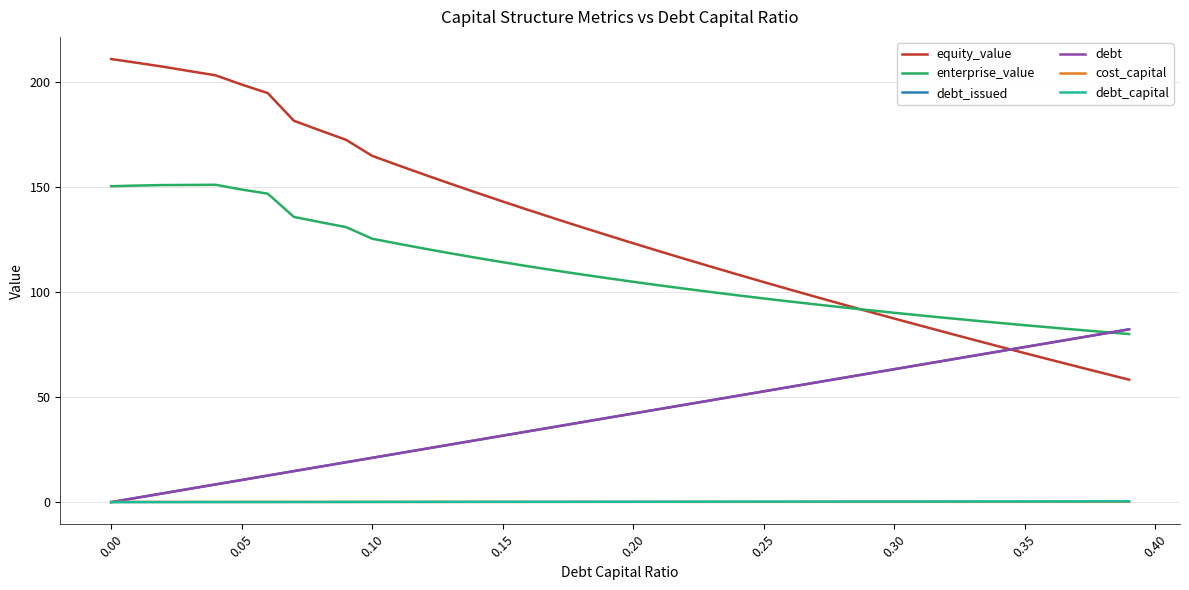

Does the chart have visible grid lines?

Yes